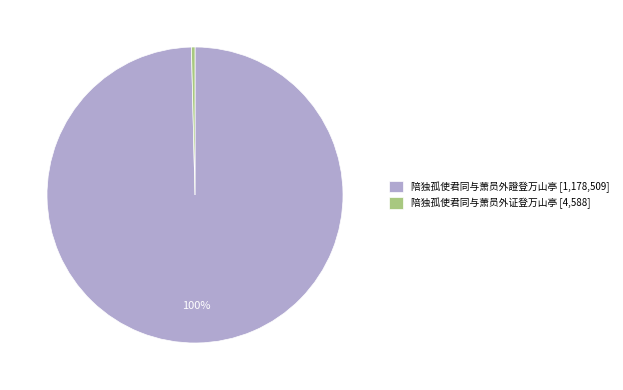

How many segments does this pie chart have?

2